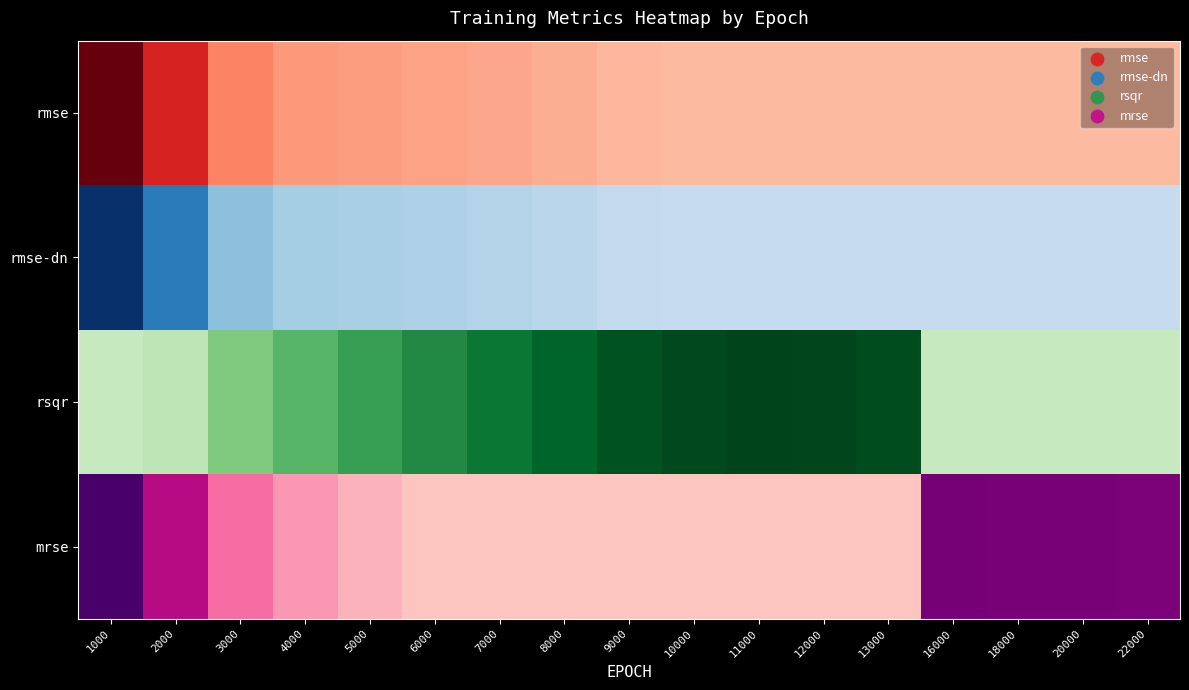

Reading right to left, what are all the values shown in this chart?

rmse: 22000=0.0	20000=0.0	18000=0.0	16000=0.0	13000=0.0	12000=0.0	11000=0.0	10000=0.0	9000=0.0	8000=0.0	7000=0.0	6000=0.0	5000=0.0	4000=0.0	3000=0.0	2000=0.0	1000=0.0
rmse-dn: 22000=42.8	20000=42.8	18000=42.8	16000=42.9	13000=43.8	12000=43.9	11000=44.0	10000=44.1	9000=44.3	8000=44.4	7000=44.6	6000=44.6	5000=44.7	4000=44.8	3000=45.1	2000=46.7	1000=48.3
rsqr: 22000=0.3	20000=0.3	18000=0.3	16000=0.3	13000=0.6	12000=0.6	11000=0.6	10000=0.6	9000=0.6	8000=0.6	7000=0.5	6000=0.5	5000=0.5	4000=0.4	3000=0.4	2000=0.3	1000=0.2
mrse: 22000=0.1	20000=0.1	18000=0.1	16000=0.1	13000=0.0	12000=0.0	11000=0.0	10000=0.0	9000=0.0	8000=0.0	7000=0.0	6000=0.0	5000=0.0	4000=0.0	3000=0.0	2000=0.1	1000=0.1